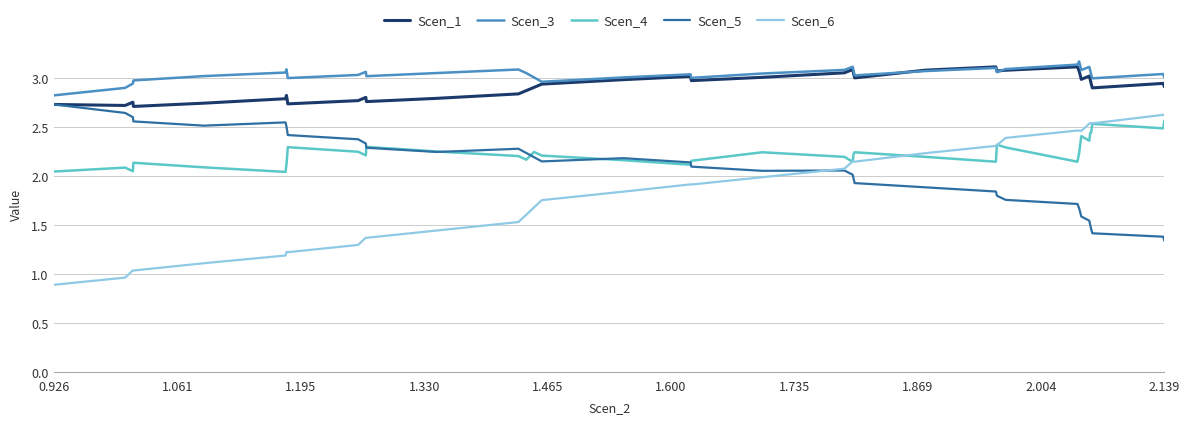

Which series has the largest range (max minus min)?

Scen_6